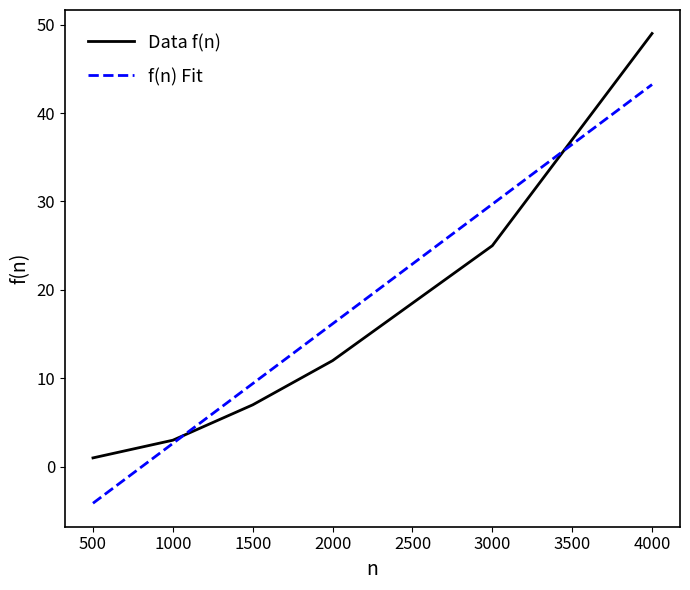

What are all the series names shown in the legend?

Data f(n), f(n) Fit